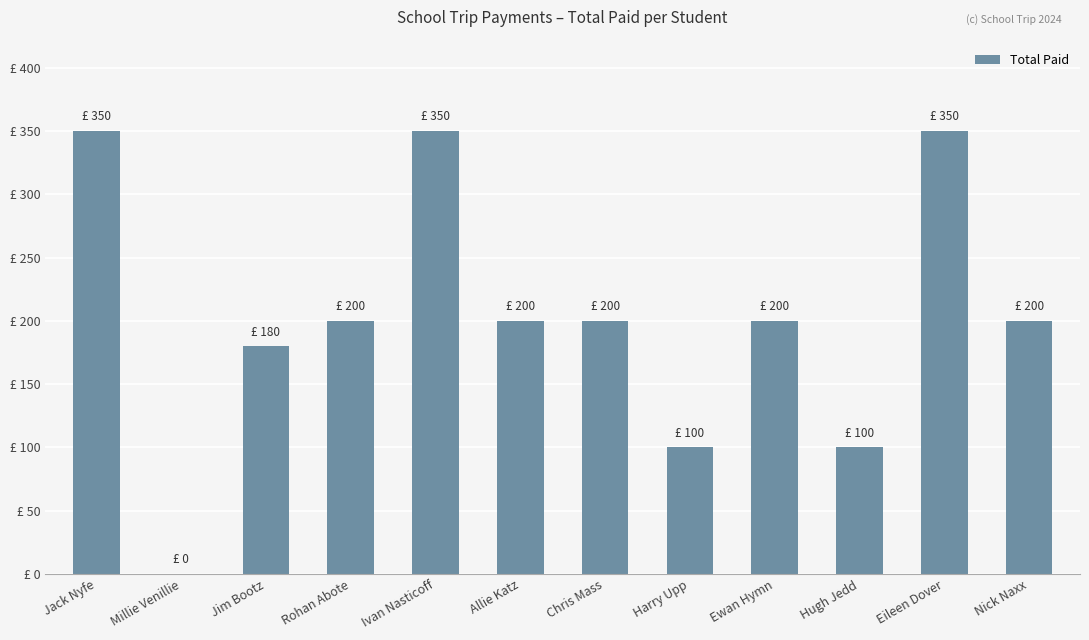

True or false: the data shows 200 at Chris Mass.

True